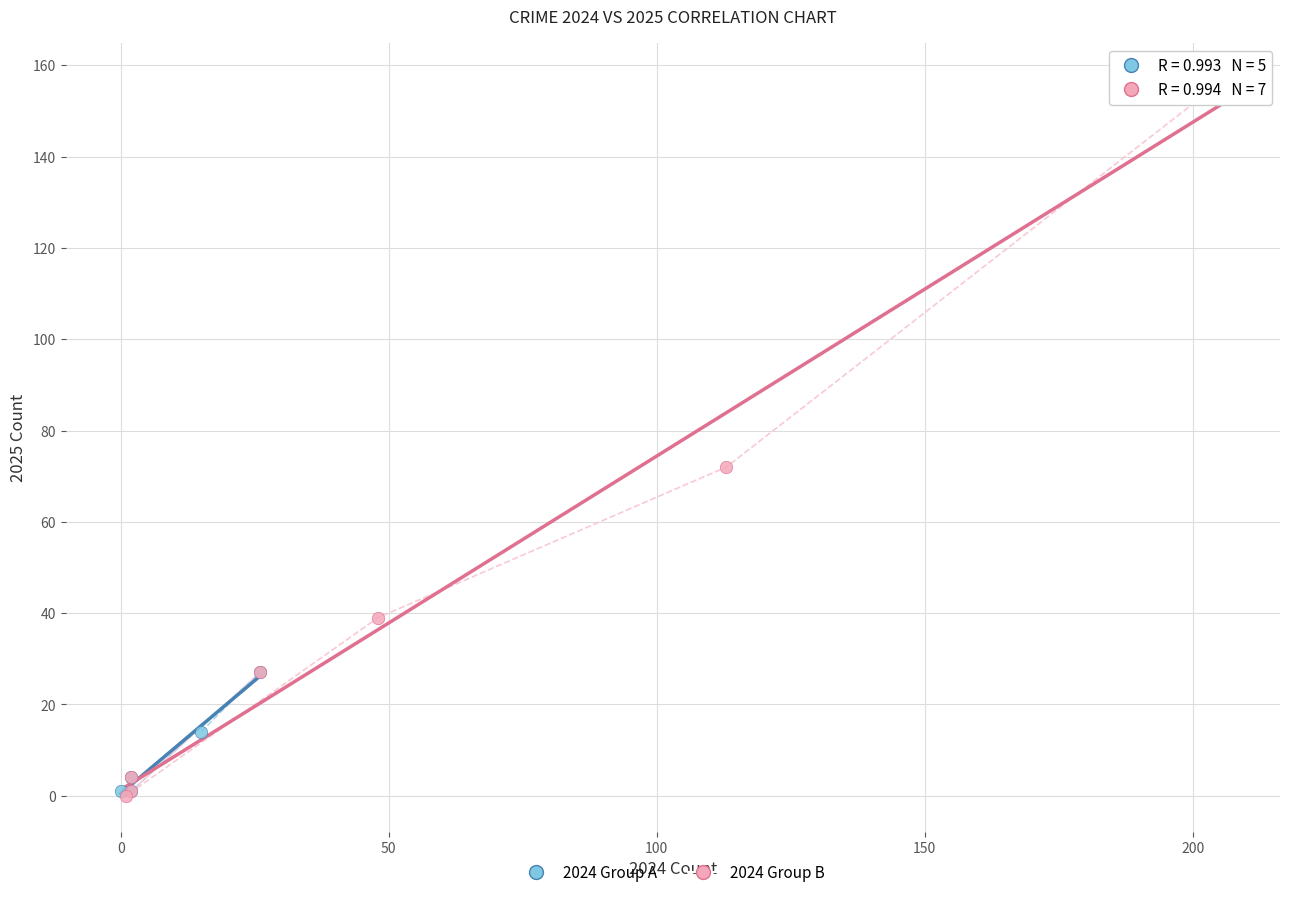

Which series contains the highest Y value?

2024 Group B